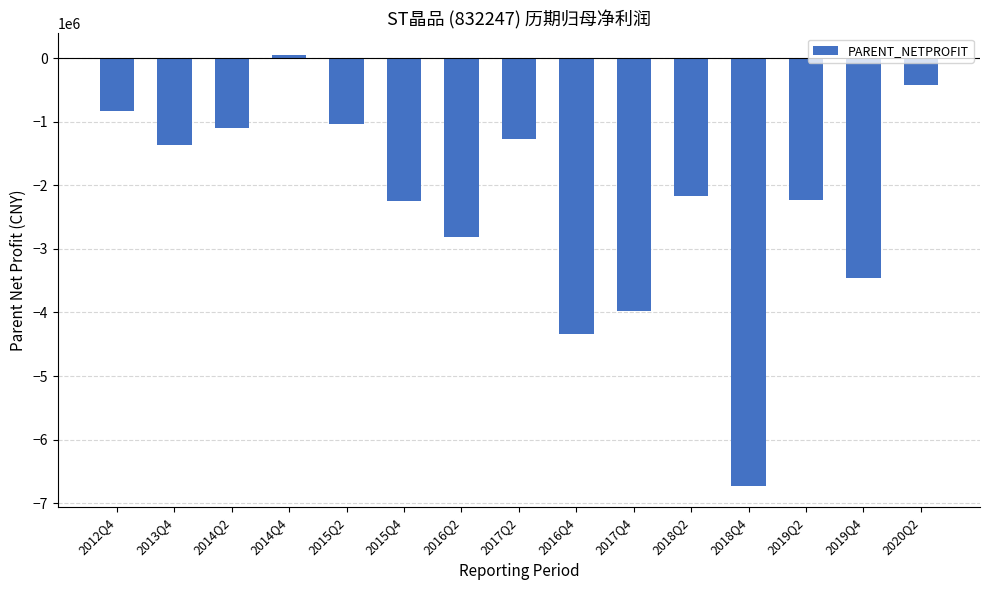

Is it true that the value at 2014Q2 is -269376.4?

False